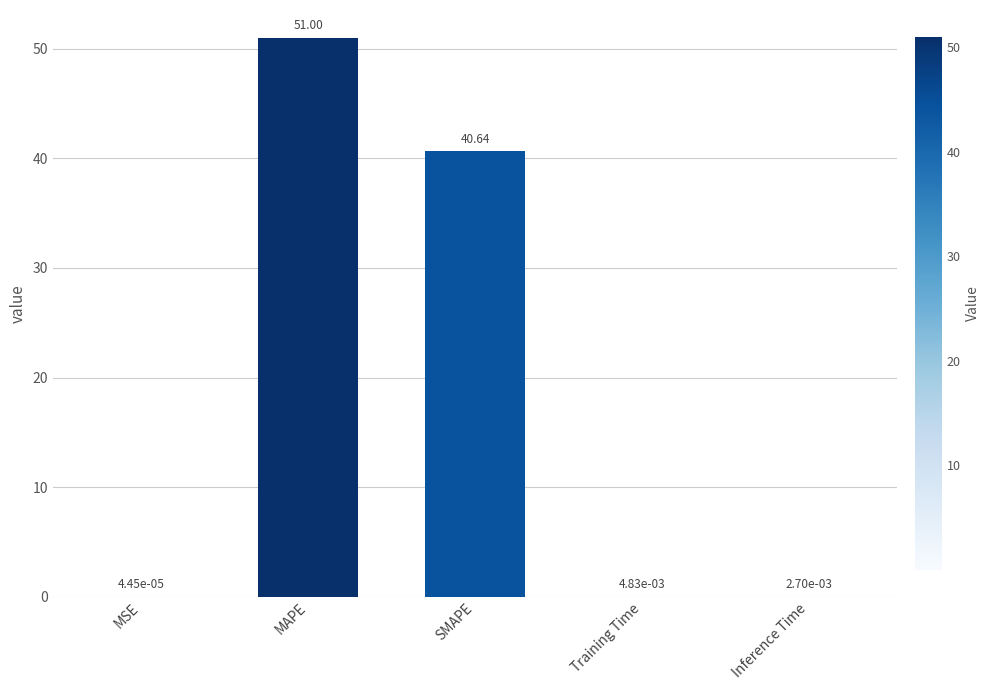

Are the bars horizontal?

No